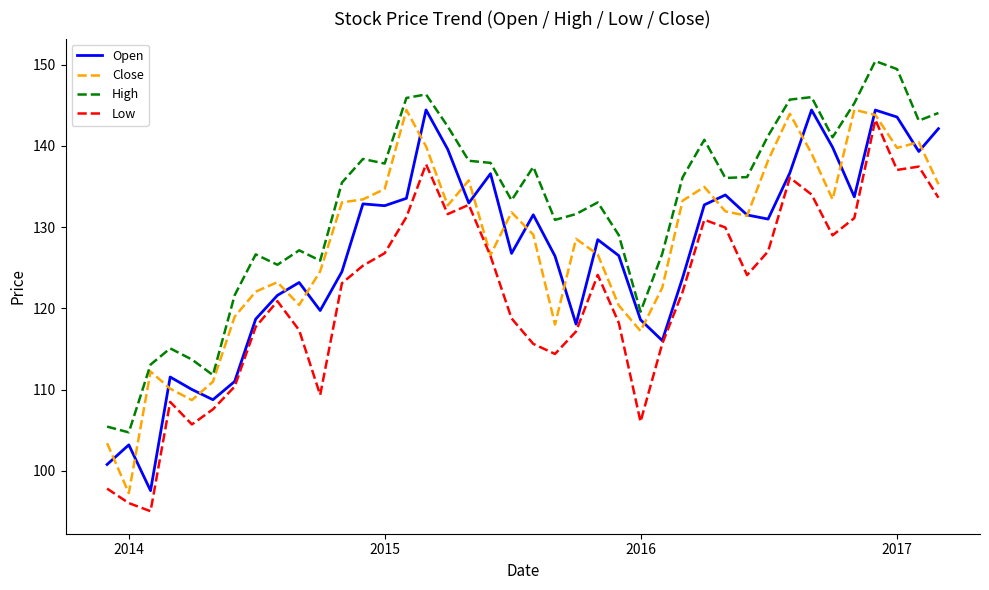

True or false: High and Low intersect in this chart.

False